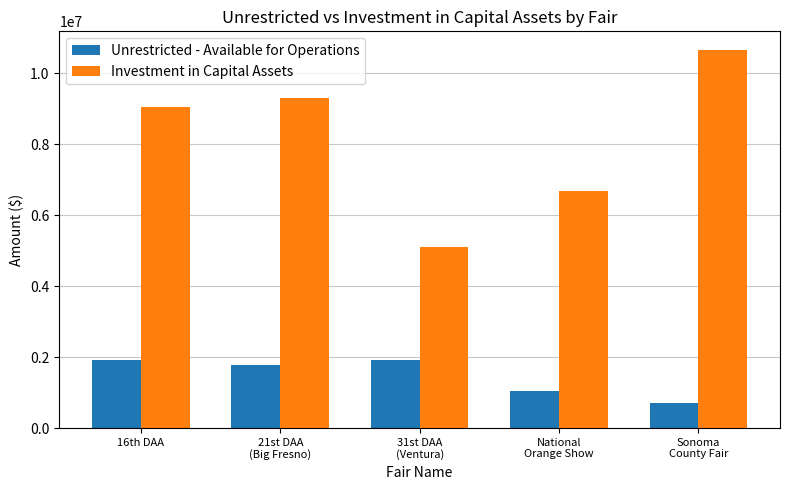

At how many categories does at least one series exceed 2598444?

5